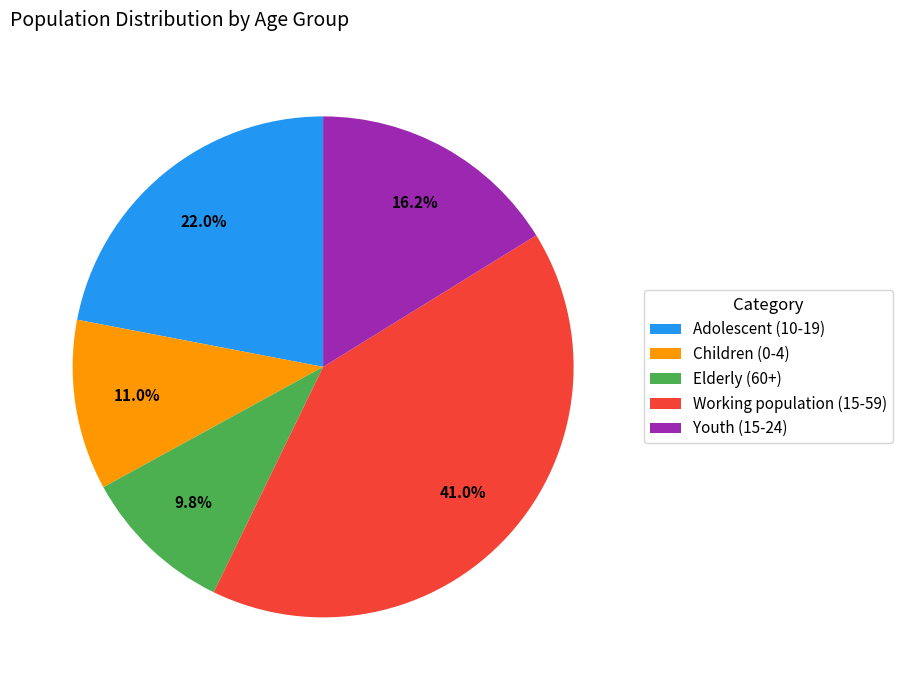

Is it true that Working population (15-59) is 26% of the pie?

False